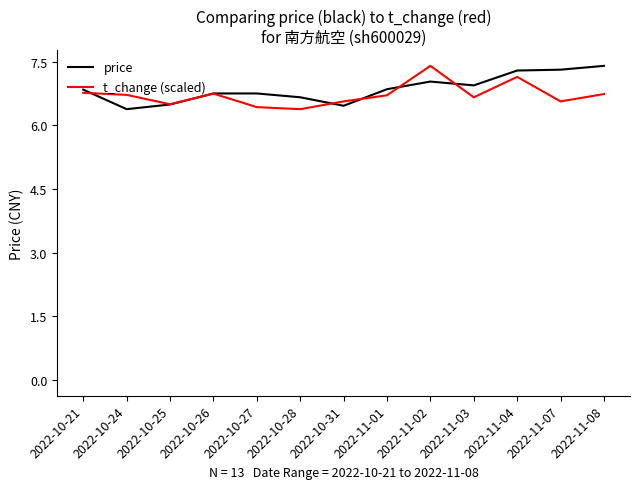

In price, how many points are higher than both neighbors (excluding endpoints)?

1